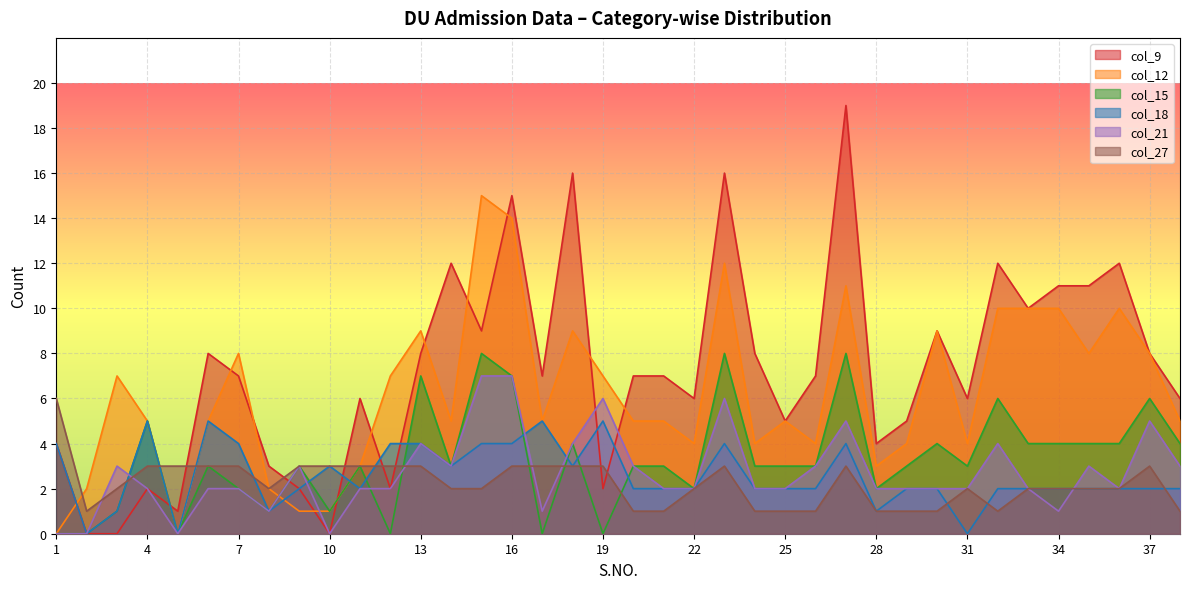

How many lines are shown in the chart?

6